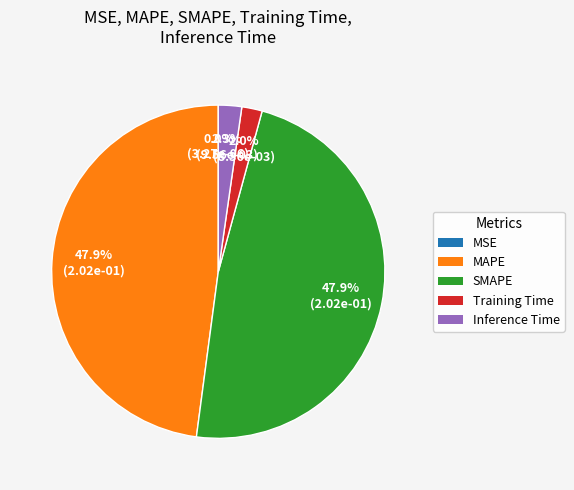

What portion of the pie excludes Training Time?

98.0%